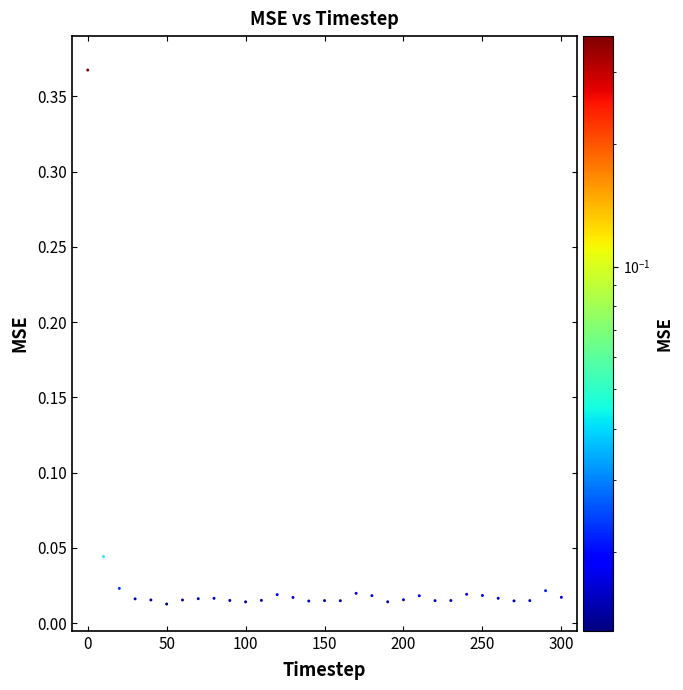

What is the range of X values (max minus min)?

300.0